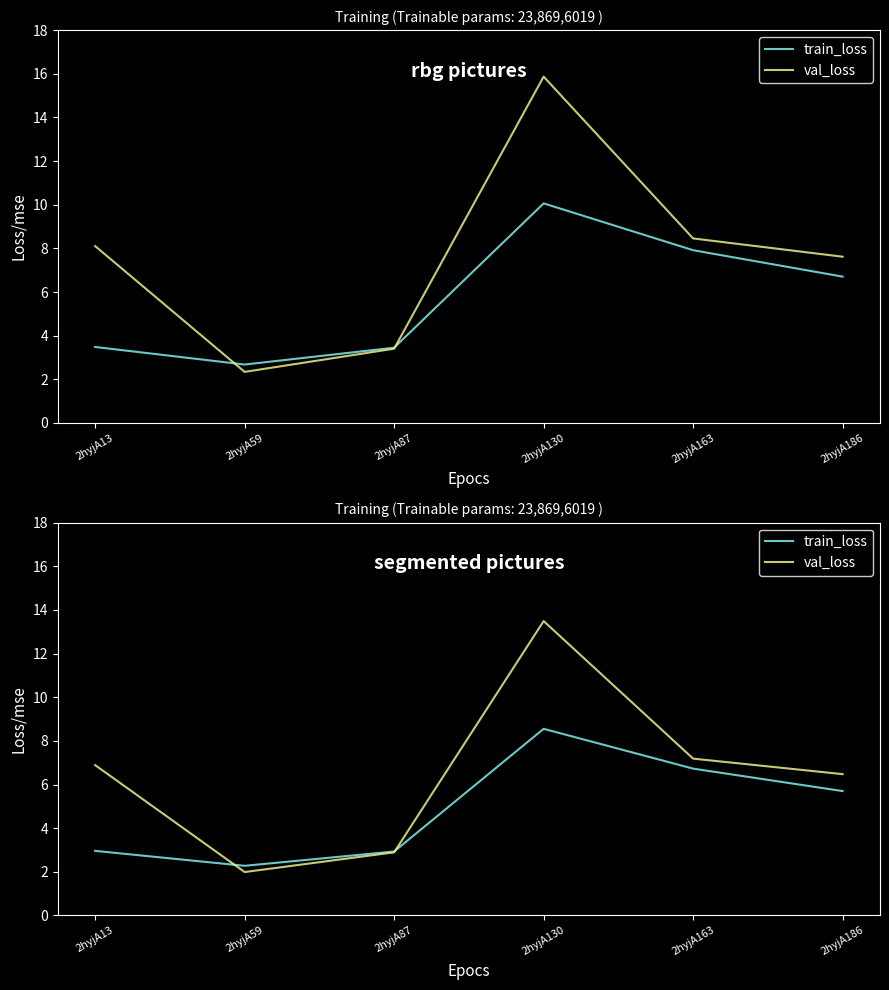

The value of val_loss at 2hyjA163 is 12.1. True or false?

False